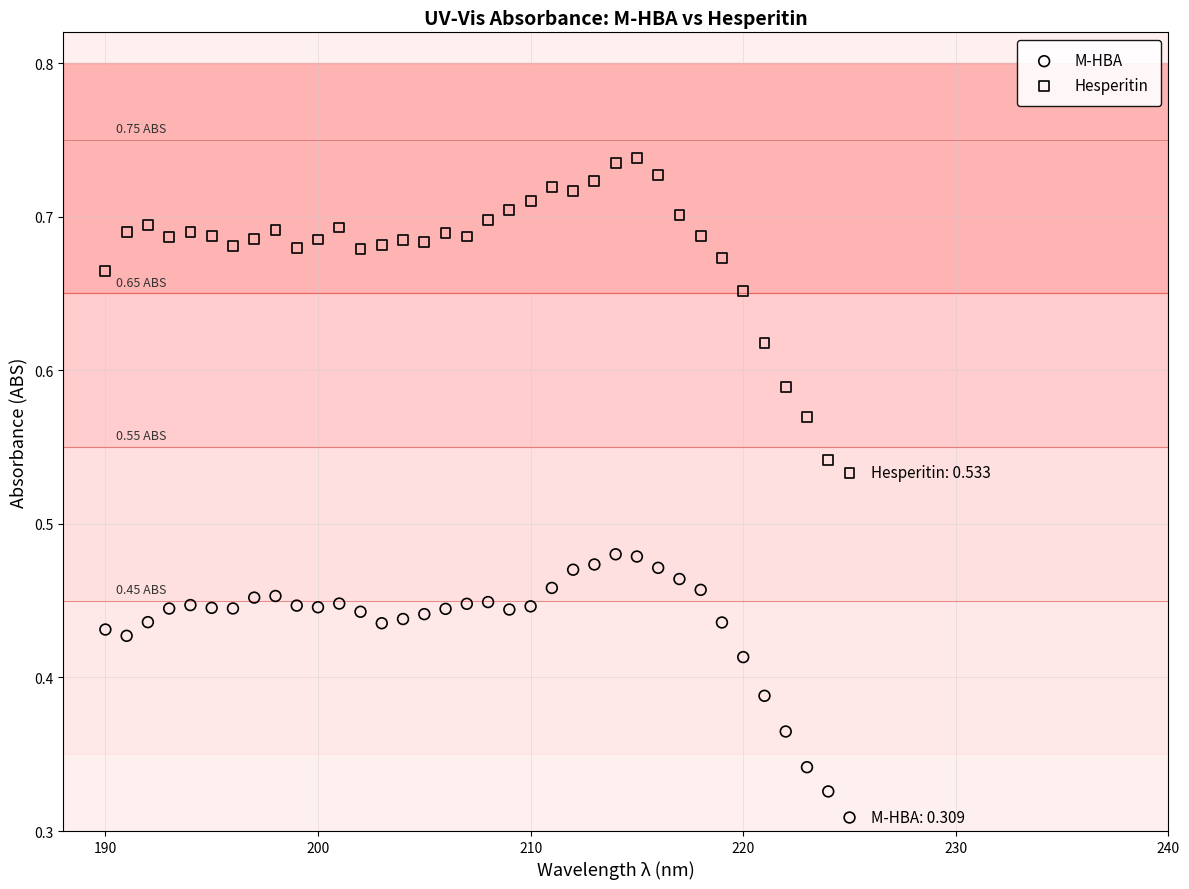

Which series contains the lowest Y value?

M-HBA